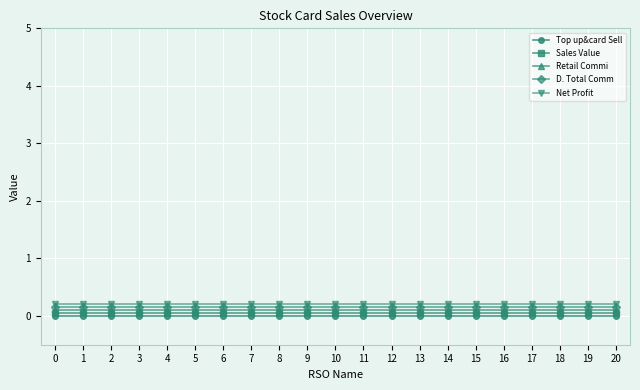

What is the difference between the highest and lowest values at 16?

0.2